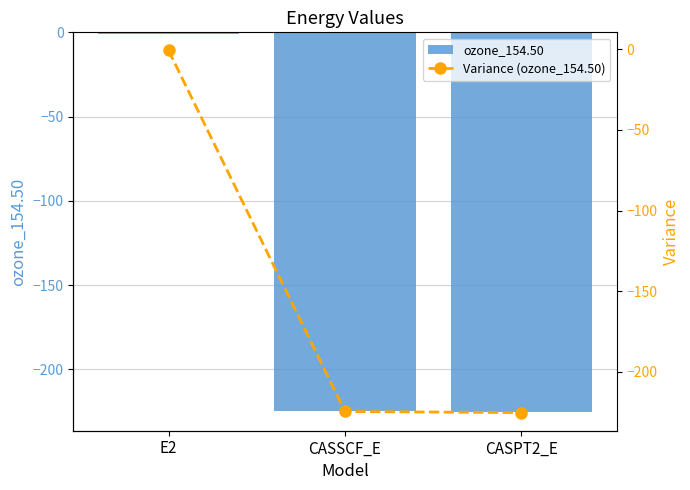

Does the chart contain any negative values?

Yes